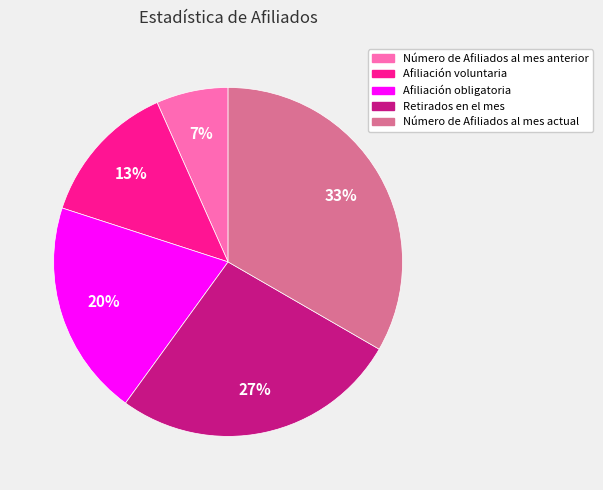

Is Número de Afiliados al mes actual the majority of the pie?

No